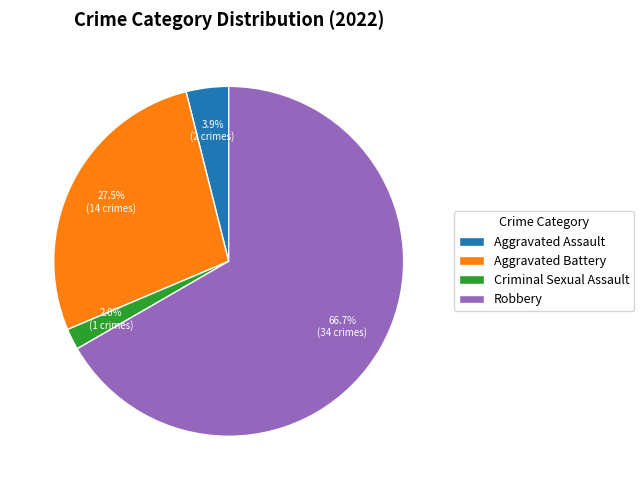

Which category has the biggest portion of the pie?

Robbery